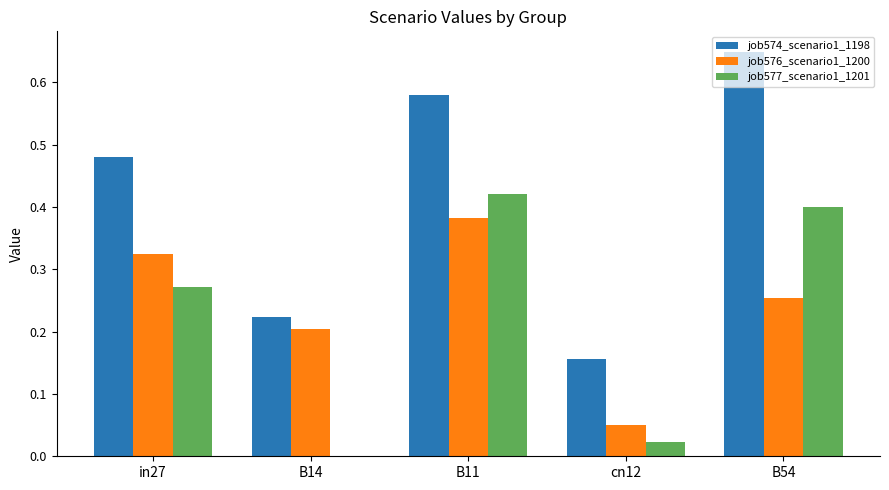

Which label corresponds to the largest value in the chart?

B54